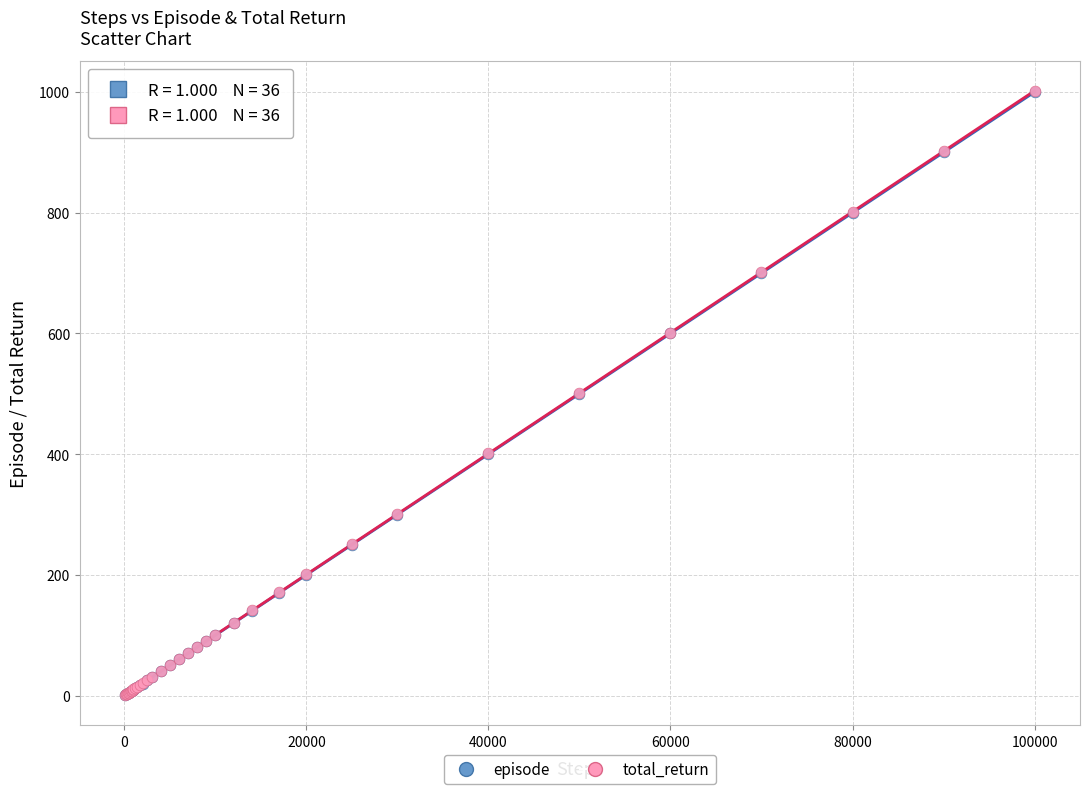

What are all the series names shown in the legend?

episode, total_return